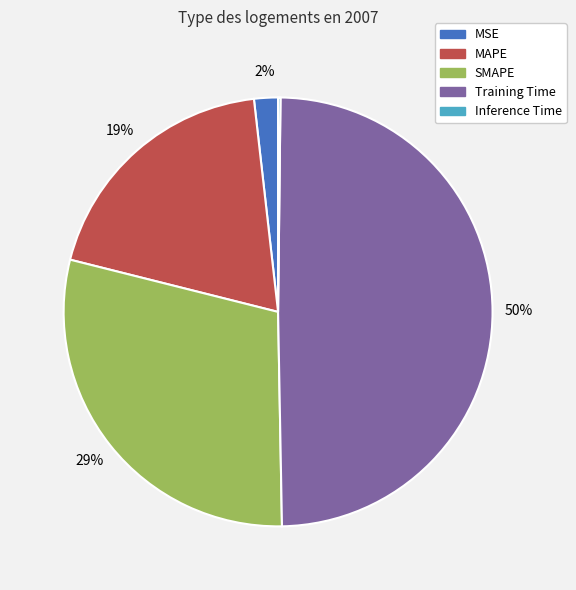

Which category has the biggest portion of the pie?

Training Time